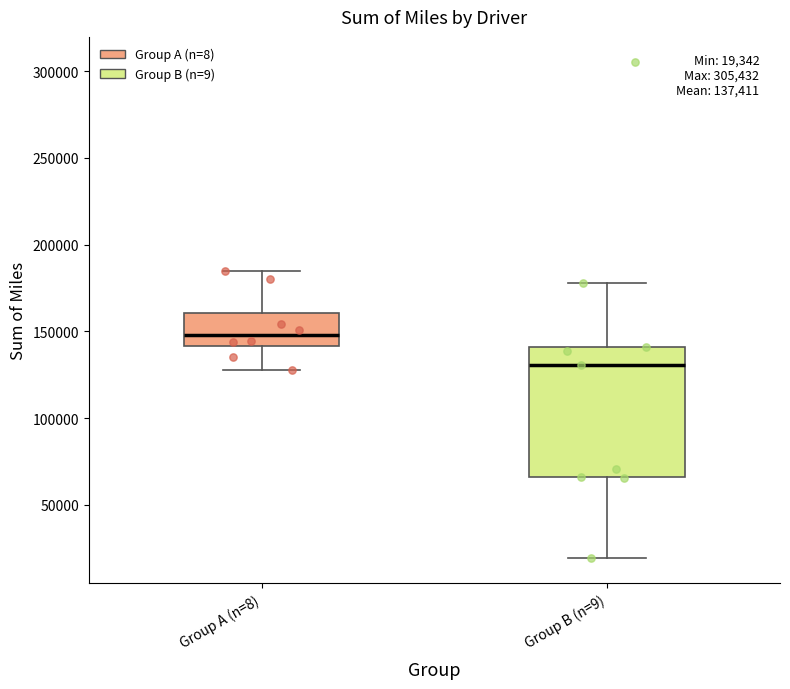

Which box has the lowest median line?

Group B (n=9)